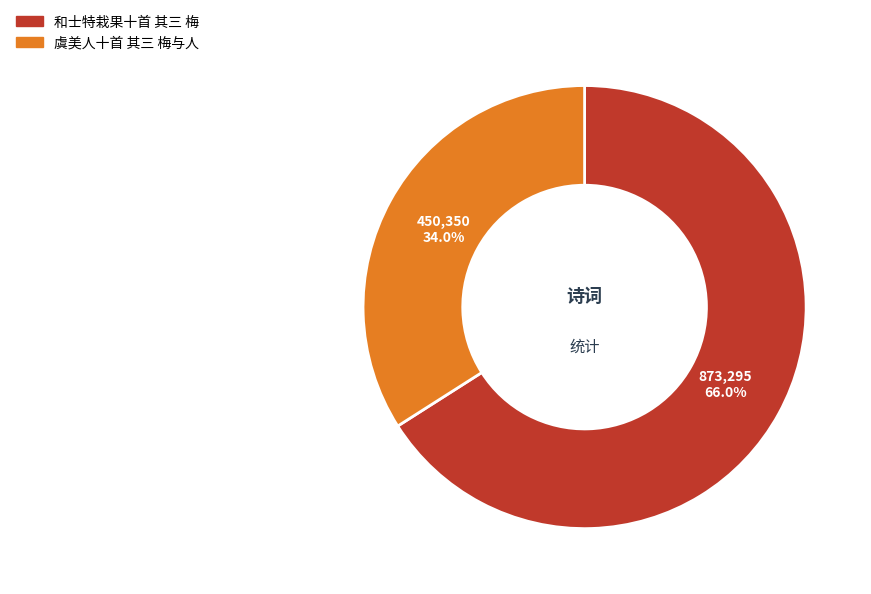

The 和士特栽果十首 其三 梅 slice represents 79% of the pie. True or false?

False